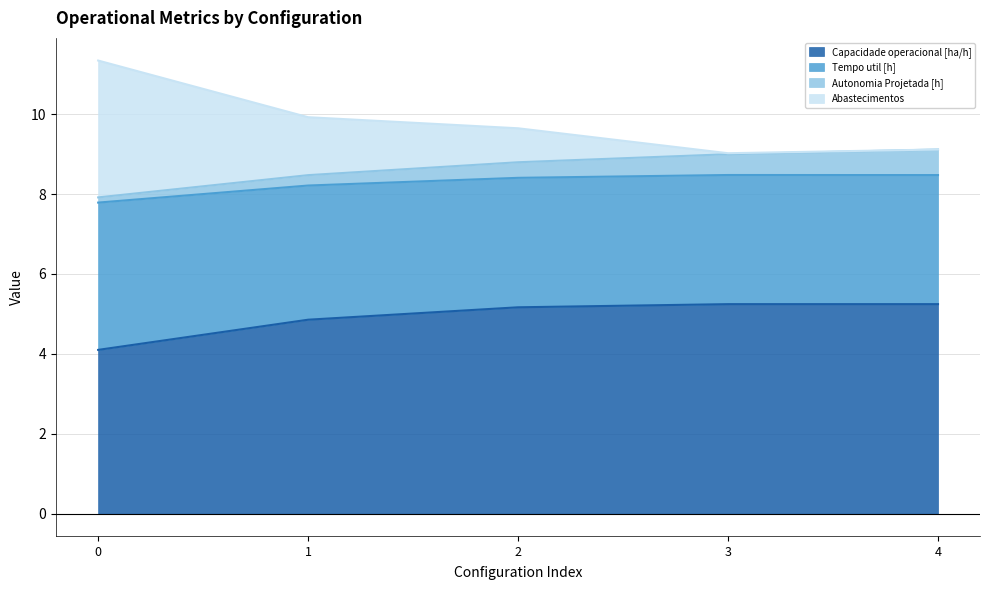

Which series has the widest spread of values?

Abastecimentos